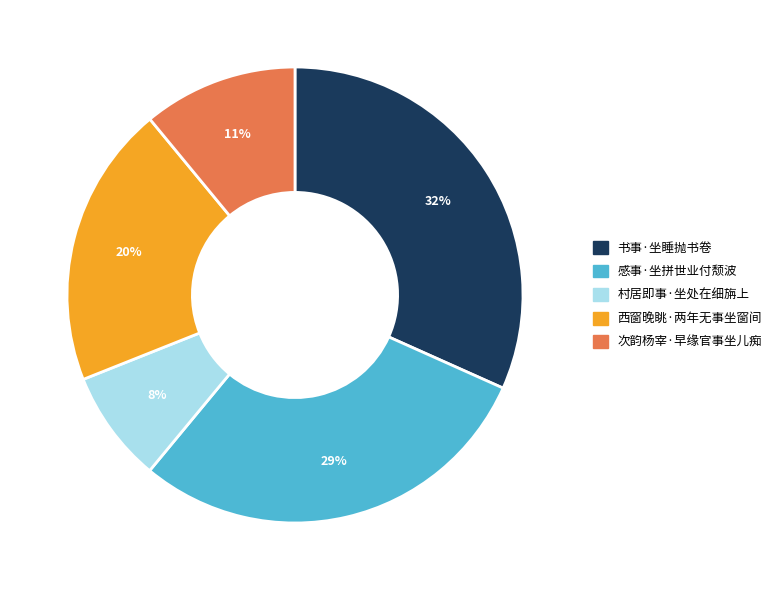

Approximately how many times larger is the value at 西窗晚眺·两年无事坐窗间 compared to 感事·坐拼世业付颓波?

0.7